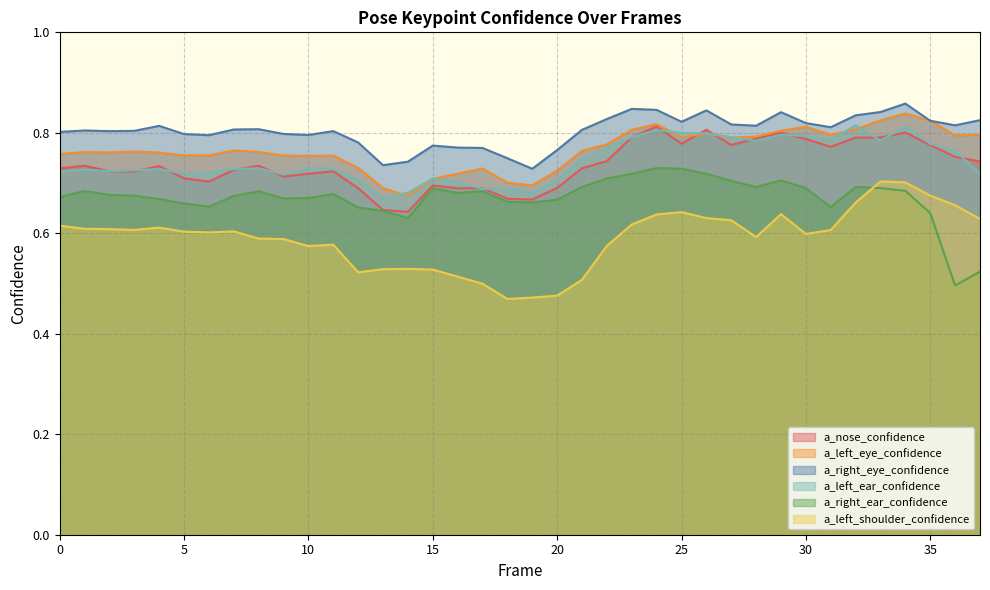

Is the value of a_right_ear_confidence at 9 greater than the value of a_left_shoulder_confidence at 32?

Yes